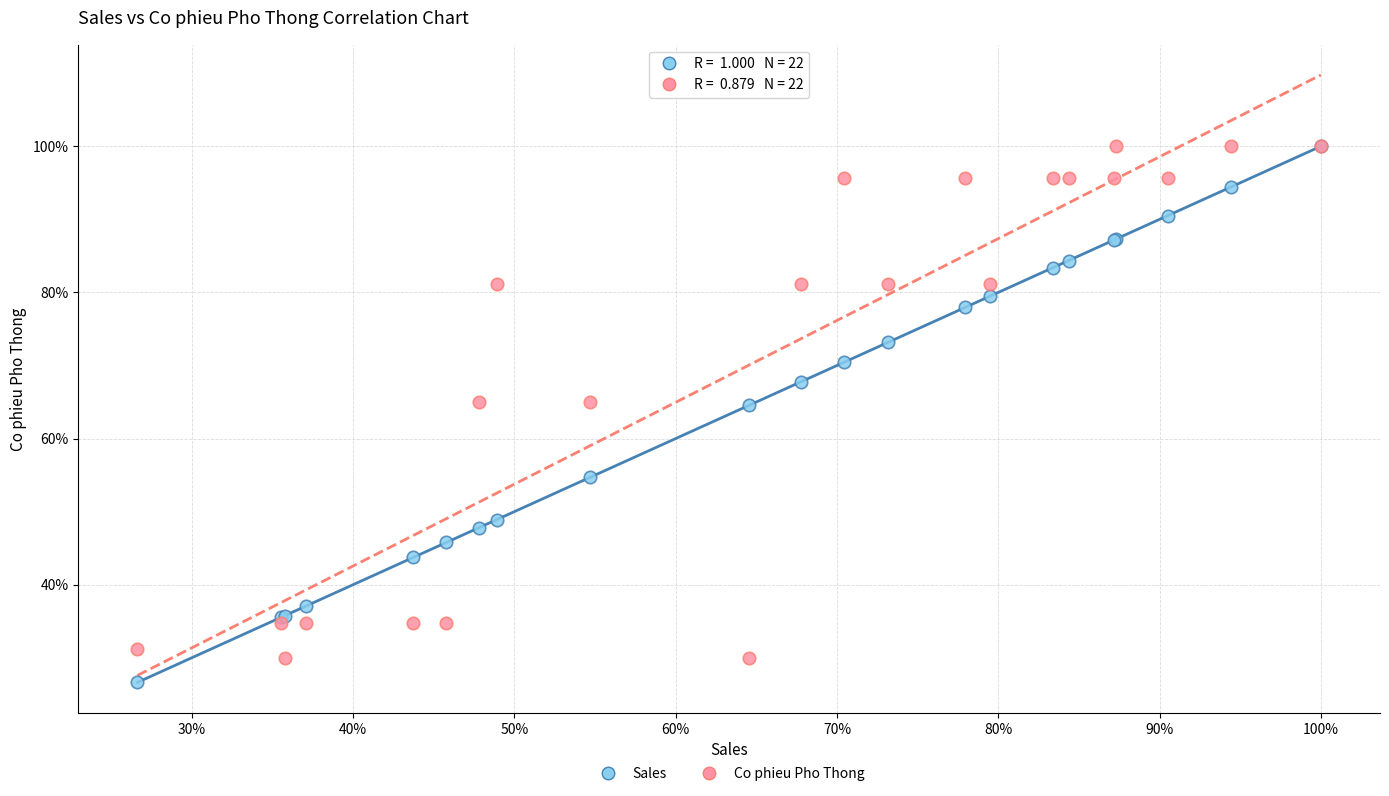

What are all the series names shown in the legend?

Sales, Co phieu Pho Thong